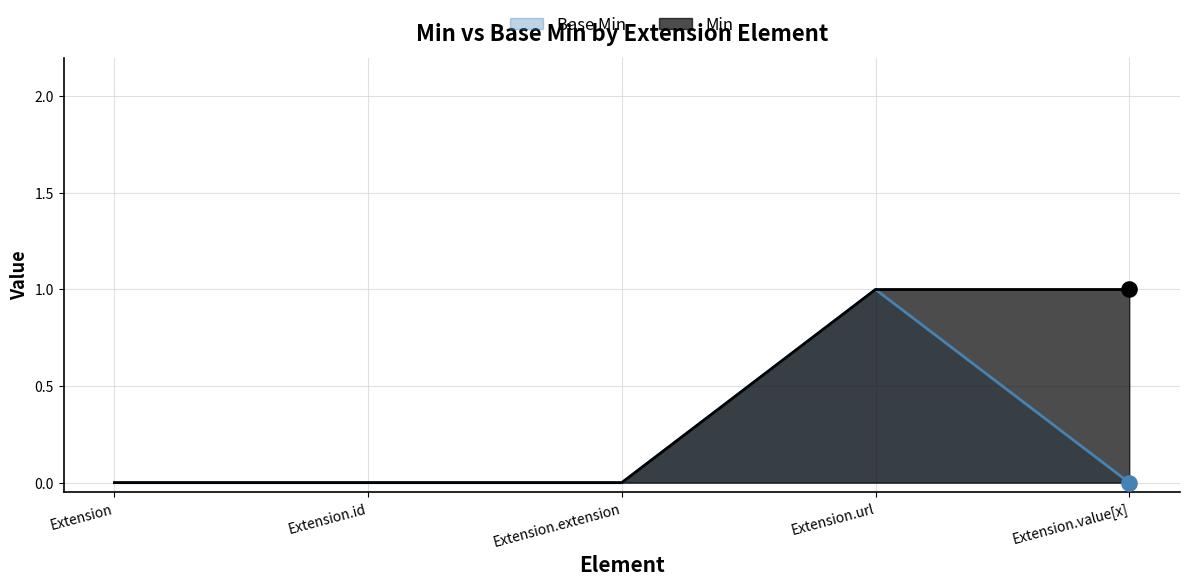

At how many categories does at least one series exceed 0?

2